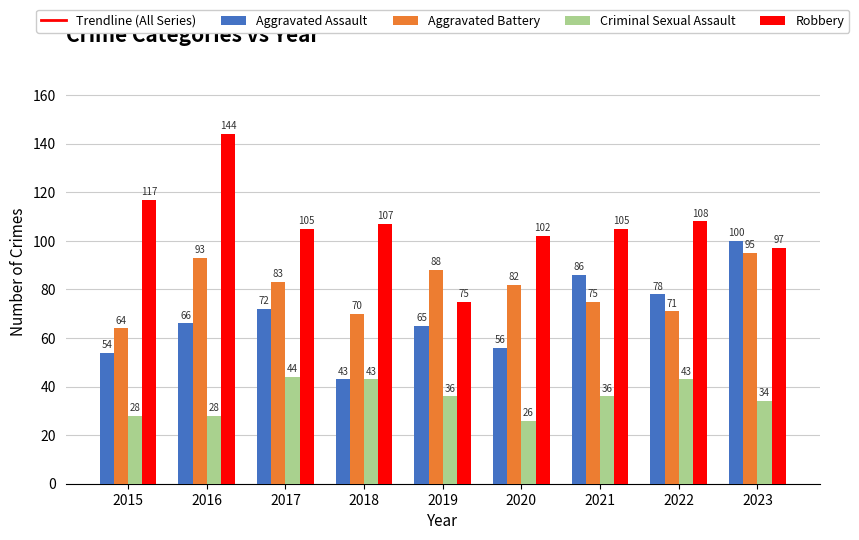

Reading right to left, extract all data points from this chart.

Trendline (All Series): 2023=301.5	2022=298.9	2021=296.3	2020=293.6	2019=291.0	2018=288.4	2017=285.7	2016=283.1	2015=280.5
Aggravated Assault: 2023=100.0	2022=78.0	2021=86.0	2020=56.0	2019=65.0	2018=43.0	2017=72.0	2016=66.0	2015=54.0
Aggravated Battery: 2023=95.0	2022=71.0	2021=75.0	2020=82.0	2019=88.0	2018=70.0	2017=83.0	2016=93.0	2015=64.0
Criminal Sexual Assault: 2023=34.0	2022=43.0	2021=36.0	2020=26.0	2019=36.0	2018=43.0	2017=44.0	2016=28.0	2015=28.0
Robbery: 2023=97.0	2022=108.0	2021=105.0	2020=102.0	2019=75.0	2018=107.0	2017=105.0	2016=144.0	2015=117.0